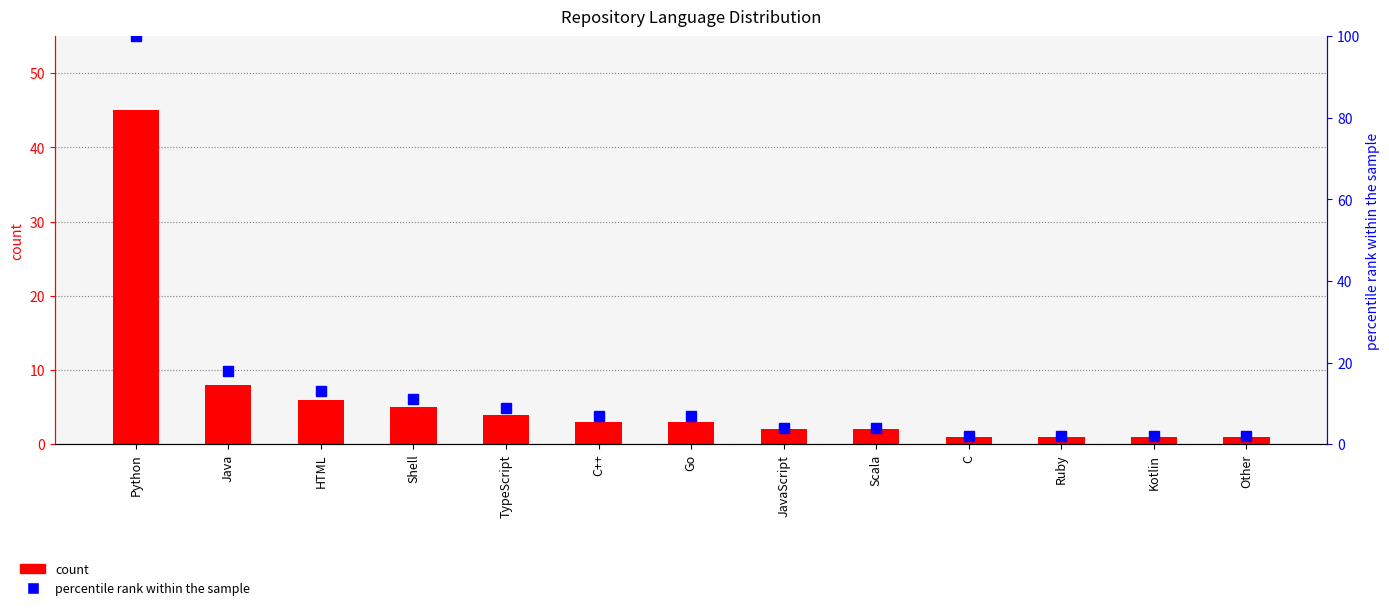

Between Python and TypeScript, which series saw the biggest shift?

percentile rank within the sample